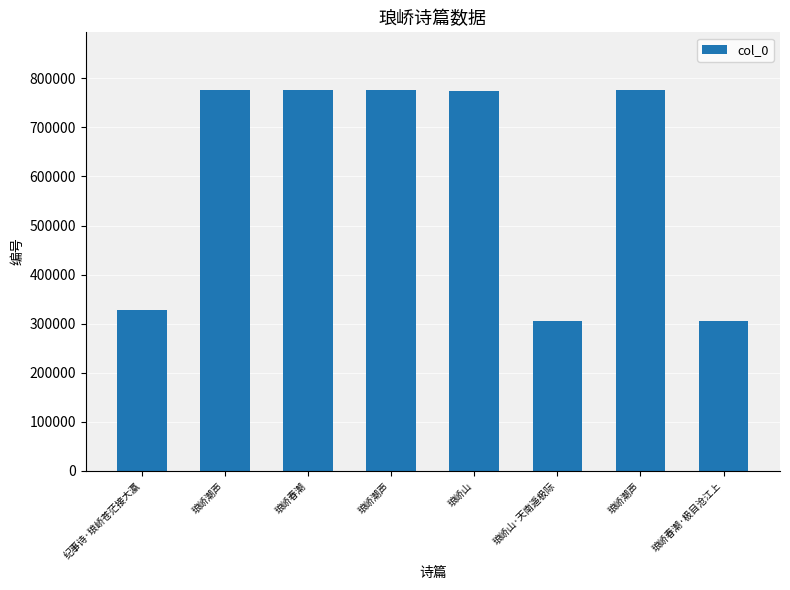

How many categories are shown in the chart?

8